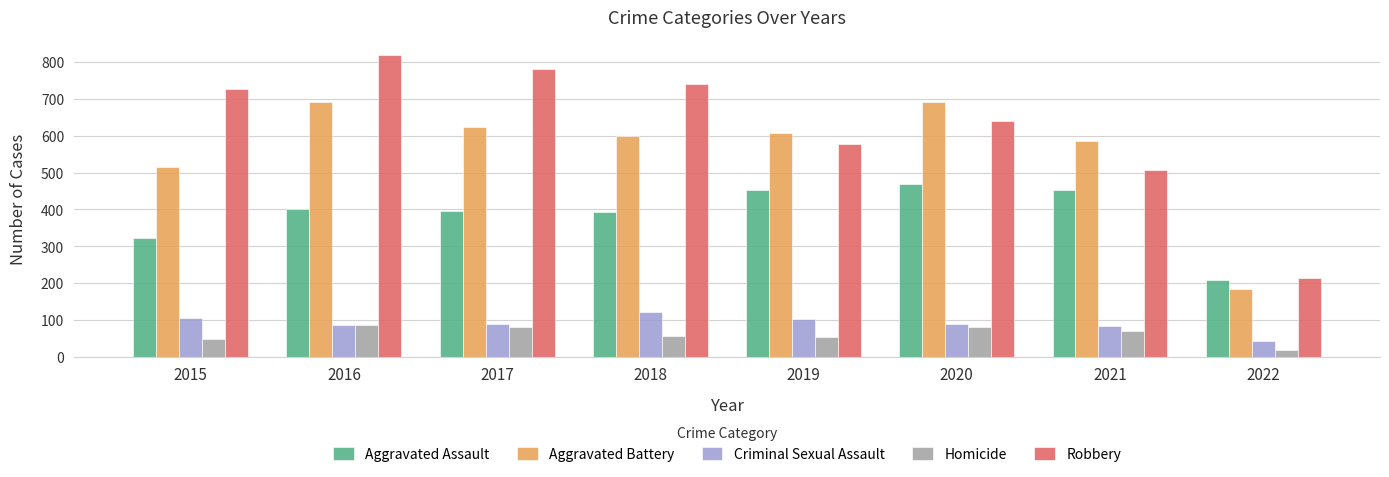

Is it true that Aggravated Assault equals 208 at 2022?

True